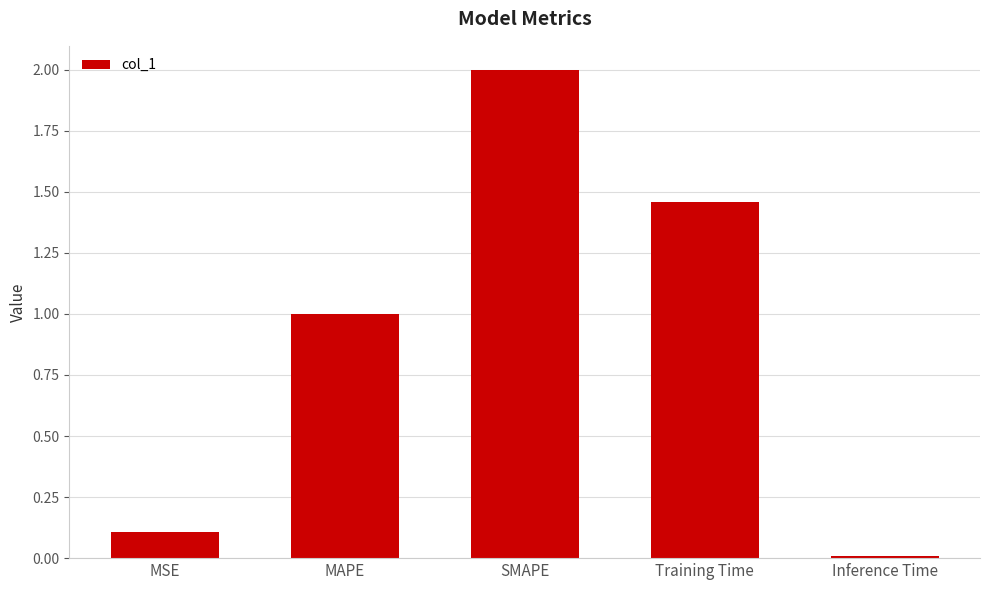

What position from the left is SMAPE?

3